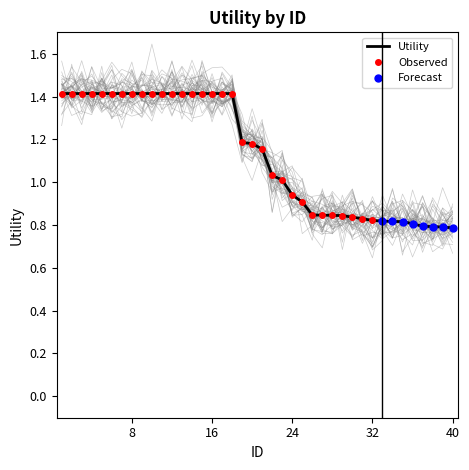

What is the value of the 18th point from the left?

1.4